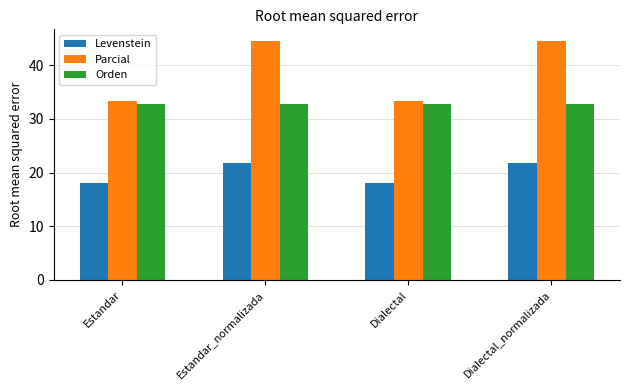

What is the label of the 1st bar from the right?

Dialectal_normalizada